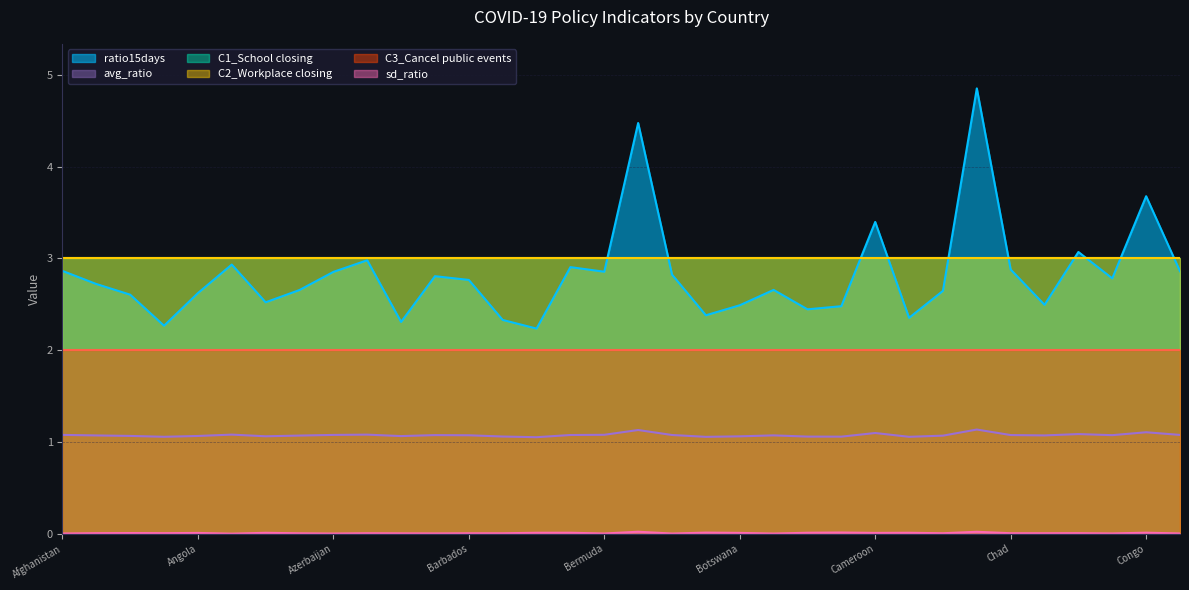

Which series has the widest spread of values?

ratio15days